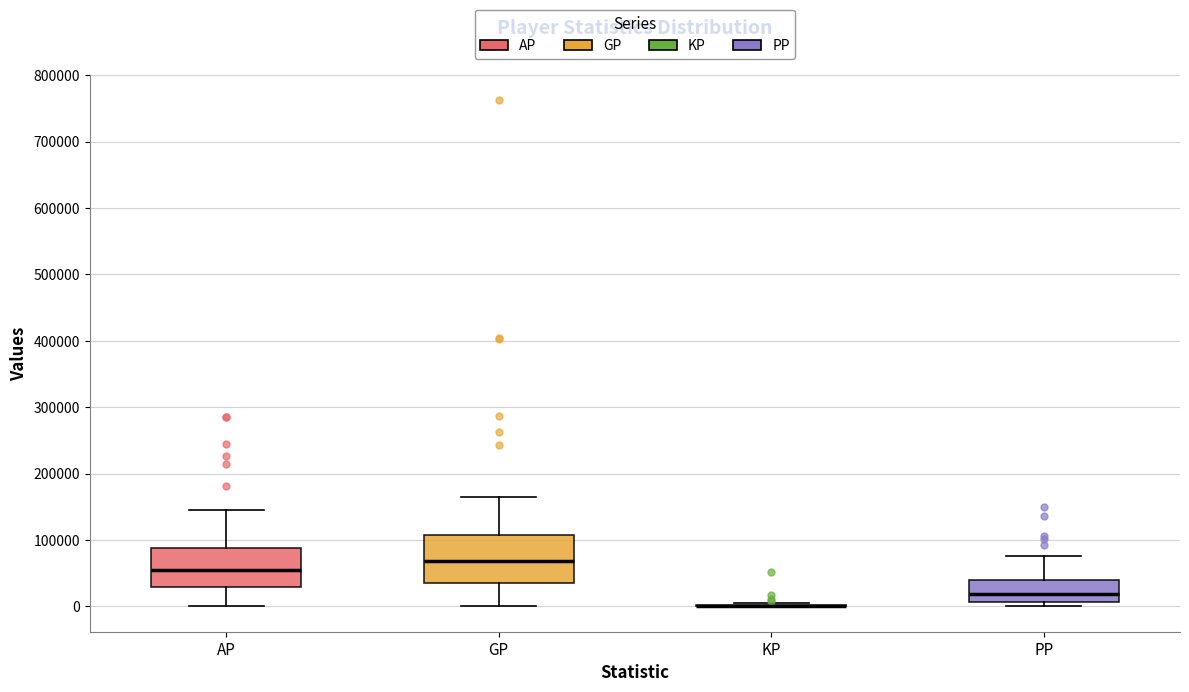

Reading left to right, read every box against the y-axis: the position of its median line, the range the box covers, and the ends of its whiskers. The values are not printed on the chart, so give them approximately, as read against the axis.

AP: median 50000, box 30000 to 90000, whiskers 0 to 150000
GP: median 70000, box 30000 to 110000, whiskers 0 to 160000
KP: box collapsed to a line at 0, whiskers 0 to 0
PP: median 20000, box 10000 to 40000, whiskers 0 to 80000